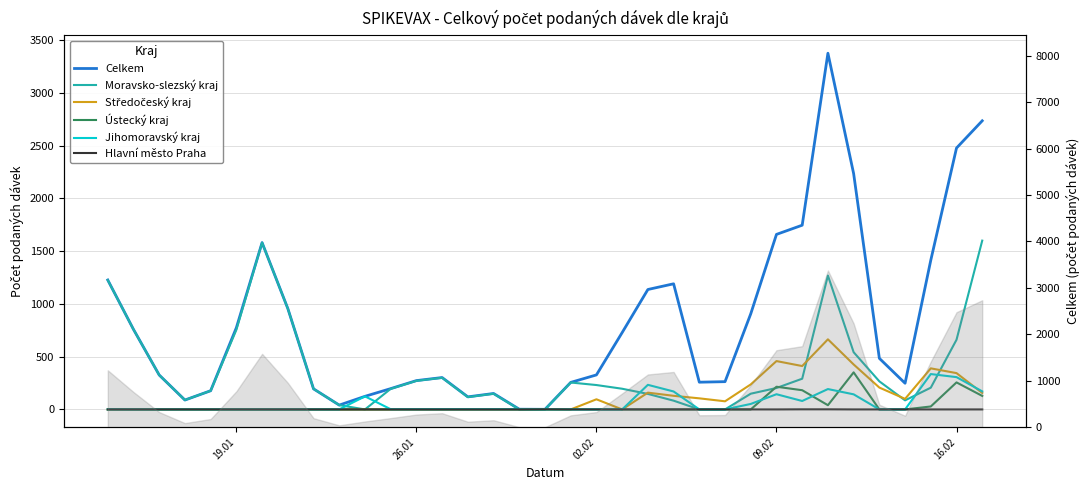

True or false: Středočeský kraj and Hlavní město Praha intersect in this chart.

False